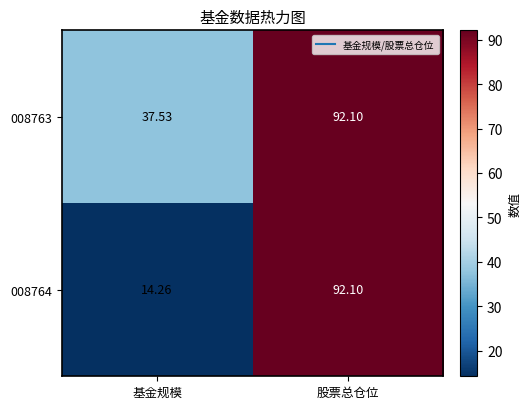

Where is 008763 nearest to the value 64?

基金规模